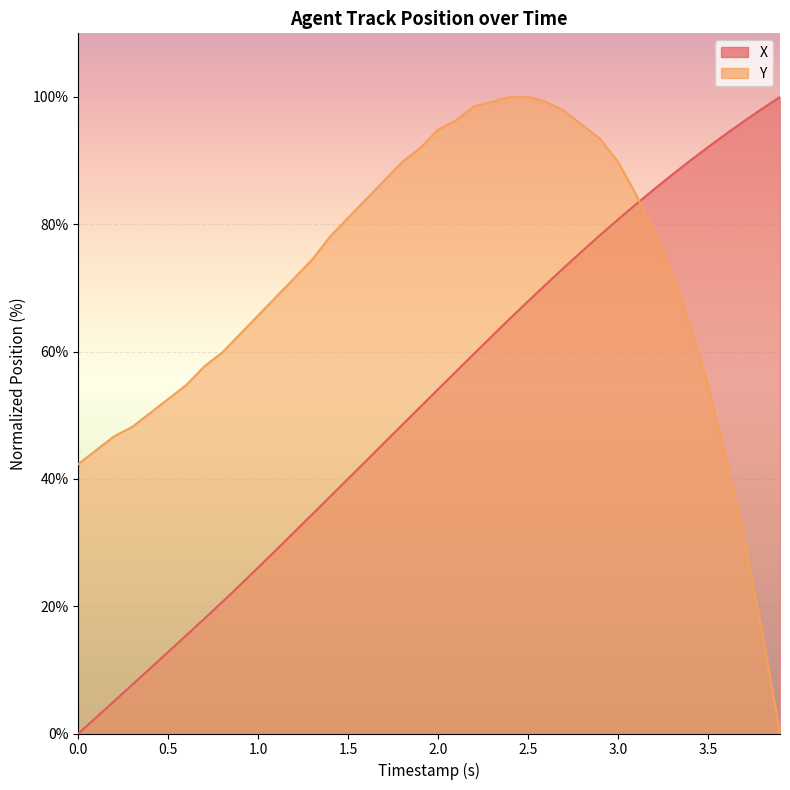

Which series changed the most between 1.2 and 1.7?

Y